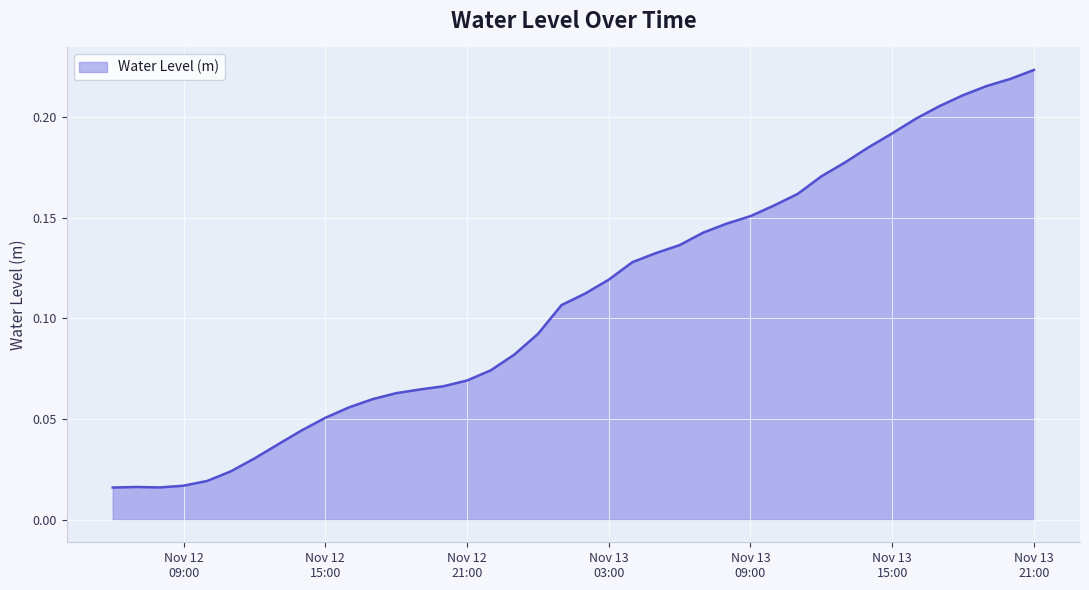

At which category does the chart reach its minimum across all series?

2023-11-12 06:00:00